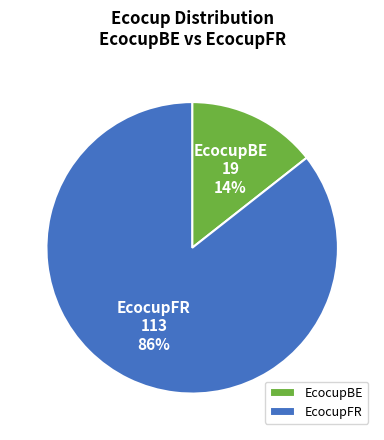

Is EcocupBE the majority of the pie?

No